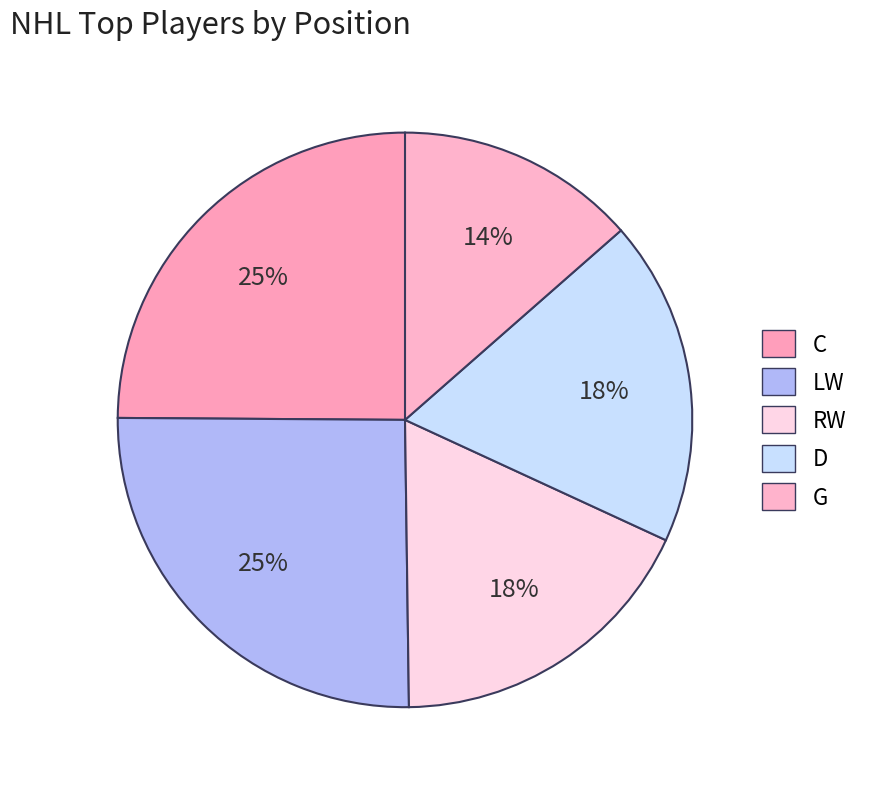

True or false: RW accounts for 18% of the total.

True